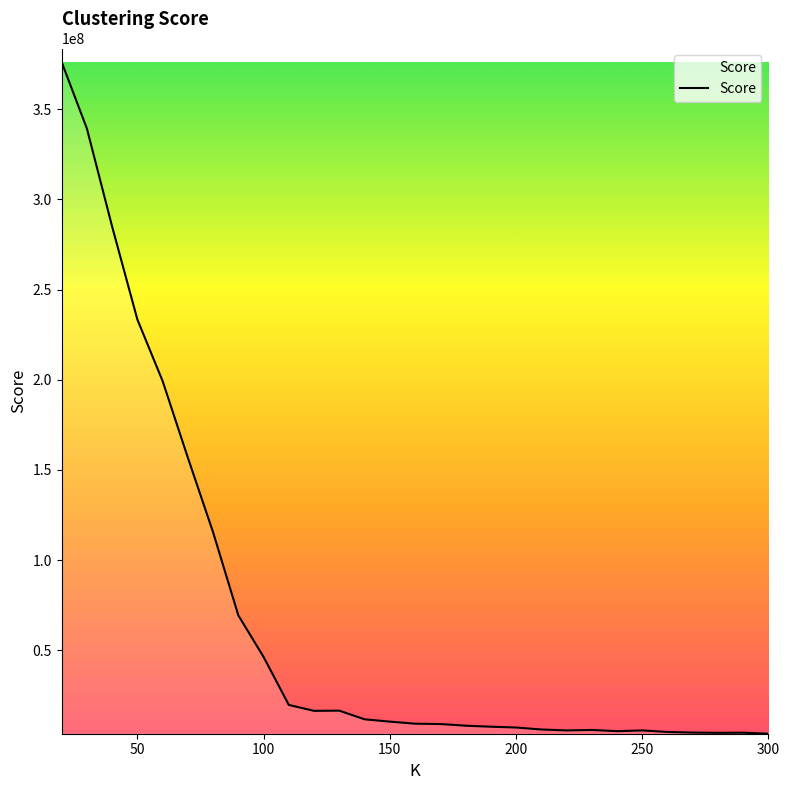

What is the greatest value displayed?

376139468.9